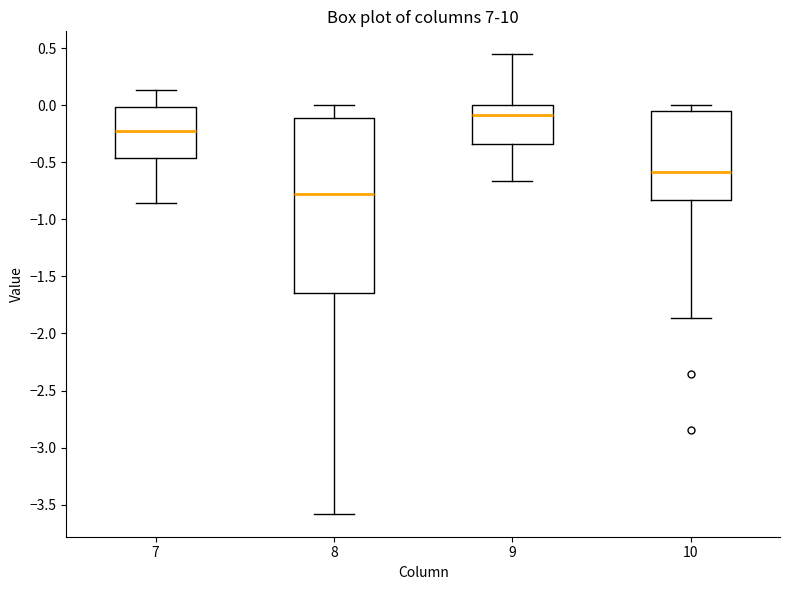

Reading left to right, transcribe this box plot: for each box, give where its median line is, the range the box spans, and where its two whiskers end, as read against the y-axis. The values are not printed on the chart, so give them approximately, as read against the axis.

7: median -0.25, box -0.45 to 0.00, whiskers -0.85 to 0.15
8: median -0.80, box -1.65 to -0.10, whiskers -3.60 to 0.00
9: median -0.10, box -0.35 to 0.00, whiskers -0.65 to 0.45
10: median -0.60, box -0.85 to -0.05, whiskers -1.85 to 0.00